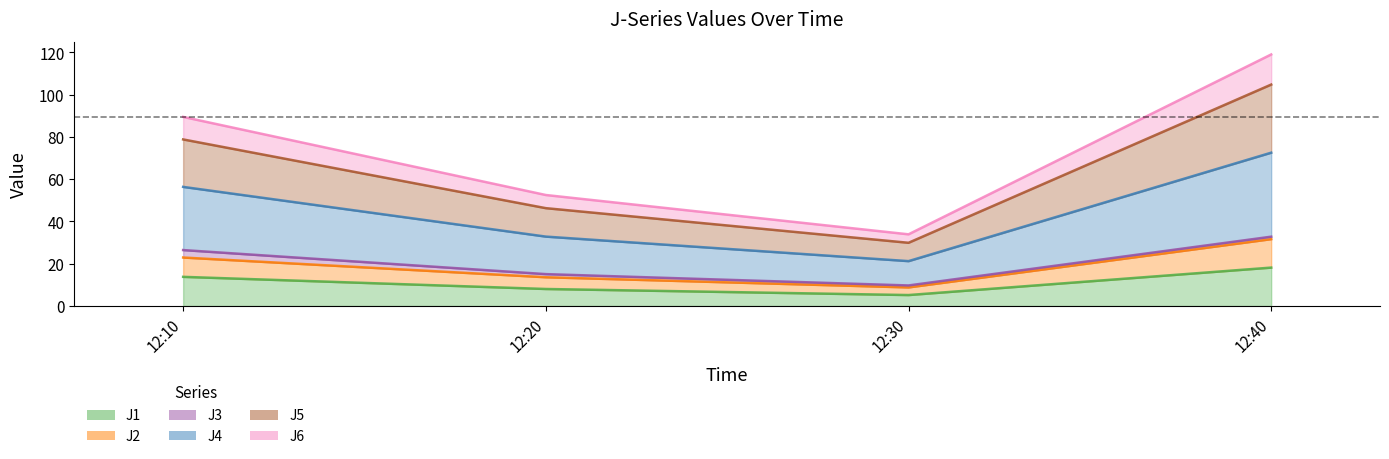

Count the number of categories in the chart.

4